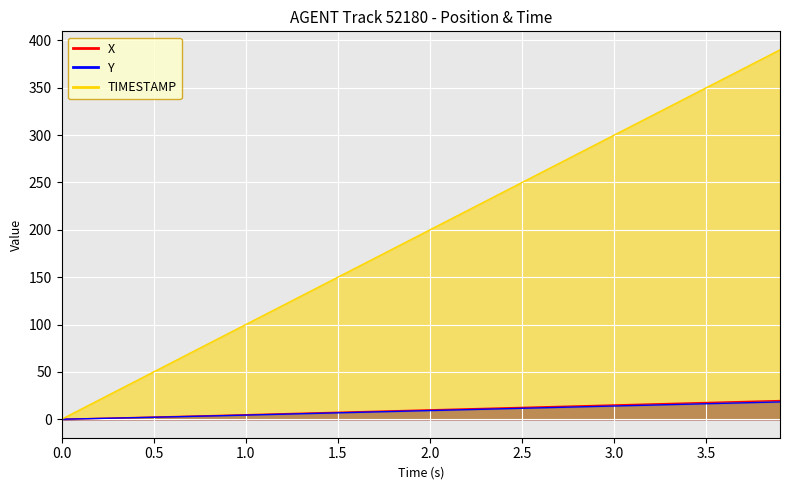

Which category has the highest value across all series?

3.9